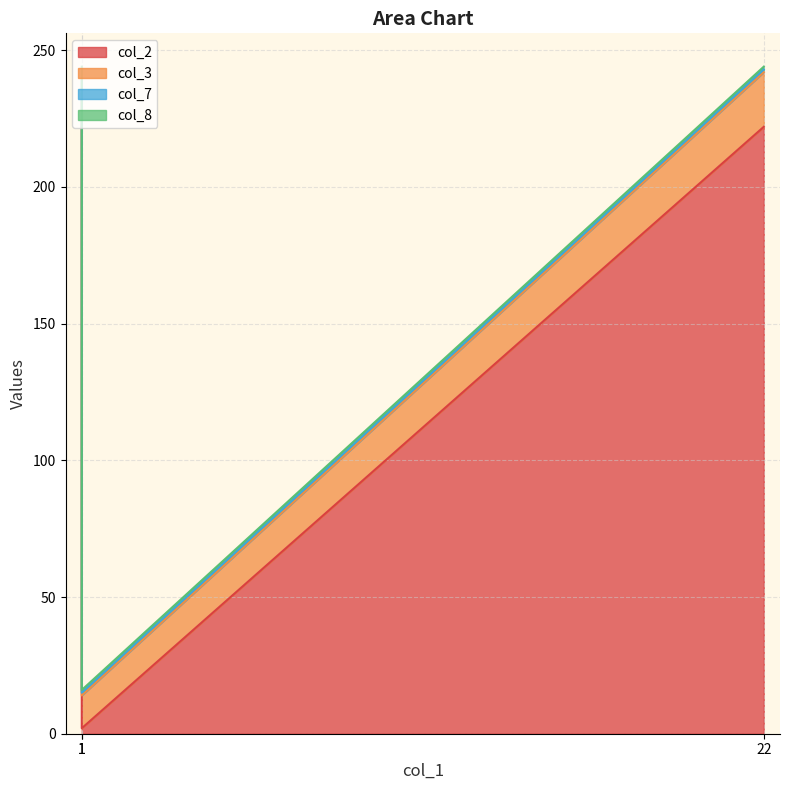

Which has a higher value, 22 or 1?

22